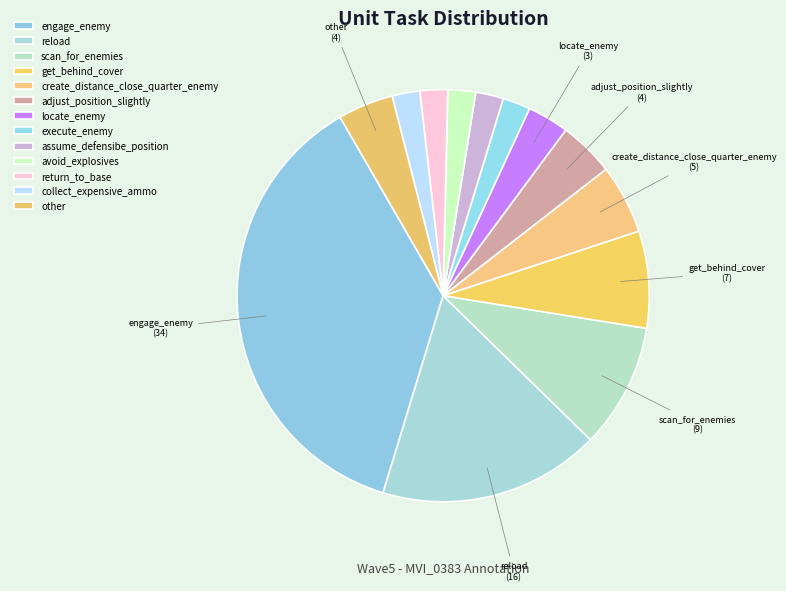

Which category has the smallest portion of the pie?

execute_enemy